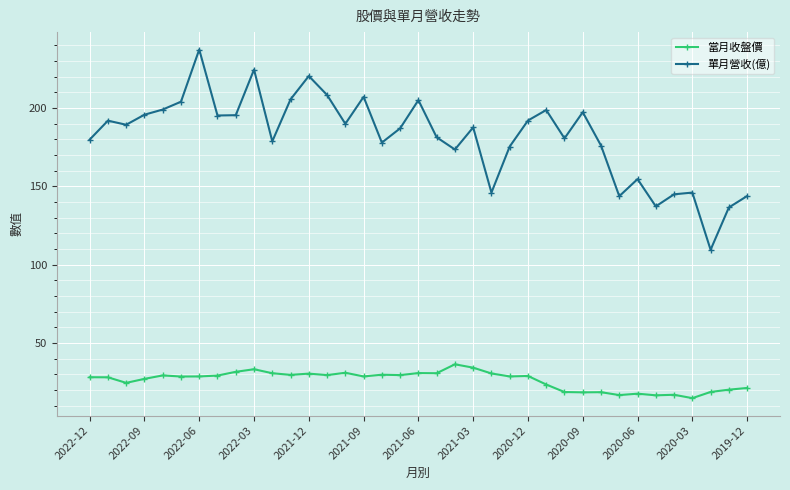

What is the minimum value shown in the chart?

14.8